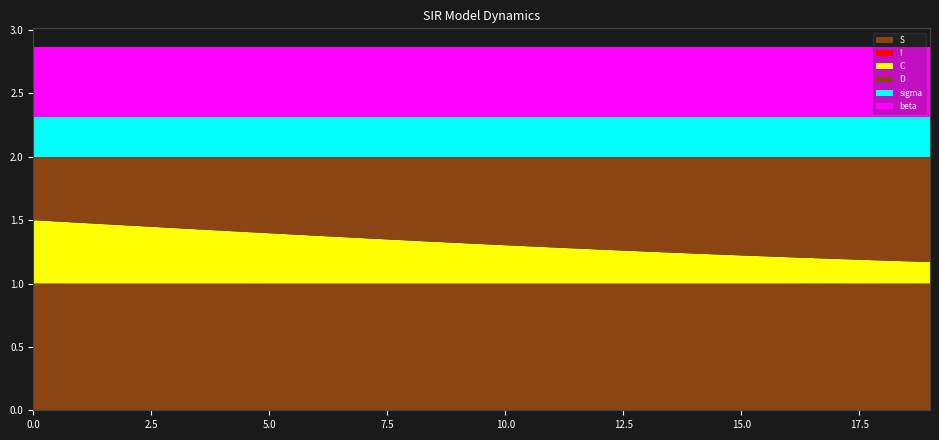

Reading left to right, transcribe all the data shown in this chart.

S: 0=1.0	1=1.0	2=1.0	3=1.0	4=1.0	5=1.0	6=1.0	7=1.0	8=1.0	9=1.0	10=1.0	11=1.0	12=1.0	13=1.0	14=1.0	15=1.0	16=1.0	17=1.0	18=1.0	19=1.0
I: 0=0.0	1=0.0	2=0.0	3=0.0	4=0.0	5=0.0	6=0.0	7=0.0	8=0.0	9=0.0	10=0.0	11=0.0	12=0.0	13=0.0	14=0.0	15=0.0	16=0.0	17=0.0	18=0.0	19=0.0
C: 0=0.5	1=0.5	2=0.5	3=0.4	4=0.4	5=0.4	6=0.4	7=0.4	8=0.3	9=0.3	10=0.3	11=0.3	12=0.3	13=0.3	14=0.2	15=0.2	16=0.2	17=0.2	18=0.2	19=0.2
D: 0=0.5	1=0.5	2=0.5	3=0.6	4=0.6	5=0.6	6=0.6	7=0.6	8=0.7	9=0.7	10=0.7	11=0.7	12=0.7	13=0.7	14=0.8	15=0.8	16=0.8	17=0.8	18=0.8	19=0.8
sigma: 0=0.3	1=0.3	2=0.3	3=0.3	4=0.3	5=0.3	6=0.3	7=0.3	8=0.3	9=0.3	10=0.3	11=0.3	12=0.3	13=0.3	14=0.3	15=0.3	16=0.3	17=0.3	18=0.3	19=0.3
beta: 0=0.6	1=0.6	2=0.6	3=0.6	4=0.6	5=0.6	6=0.6	7=0.6	8=0.6	9=0.6	10=0.6	11=0.6	12=0.6	13=0.6	14=0.6	15=0.6	16=0.6	17=0.6	18=0.6	19=0.6